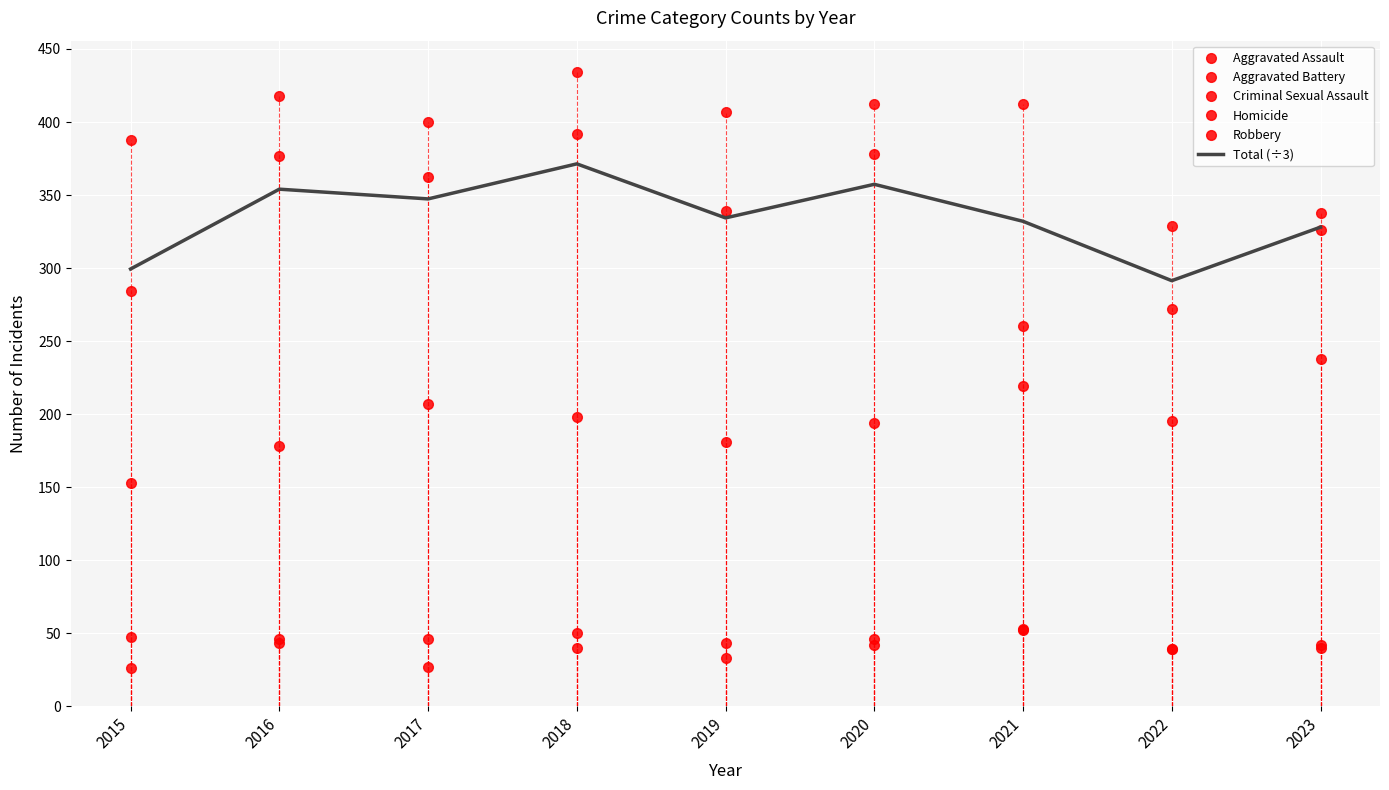

What is the difference between the maximum and minimum values in the Homicide series?

27.0